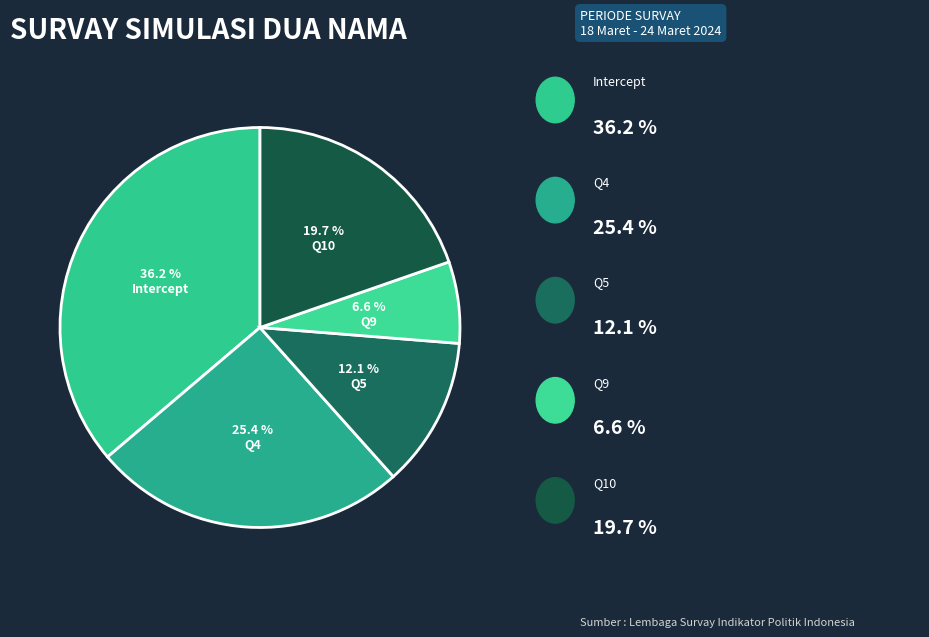

Rank the categories by value from lowest to highest.

Q9, Q5, Q10, Q4, Intercept